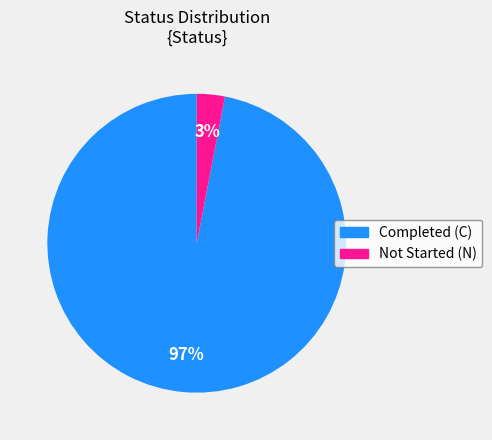

To the nearest percent, what is the difference between the largest and smallest slice percentages?

94%